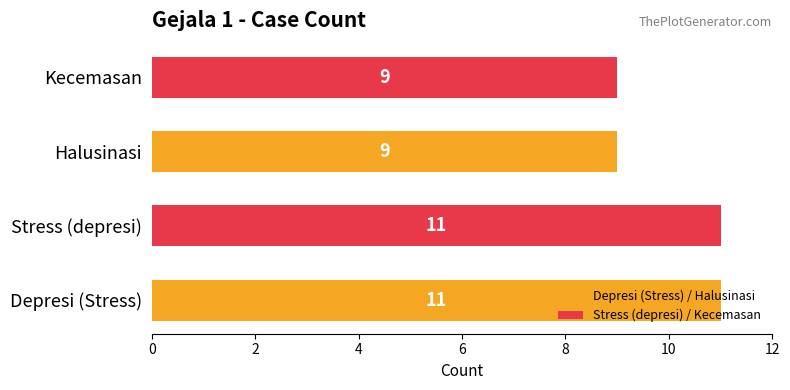

What value does the data have at Kecemasan?

9